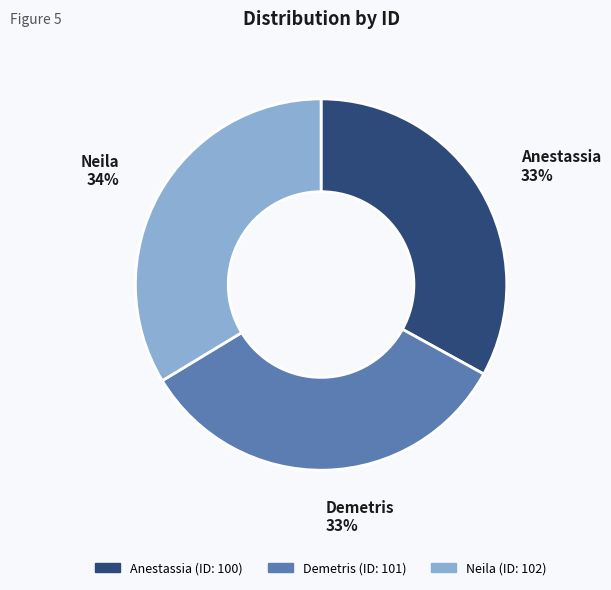

Is there a majority slice in this chart?

No